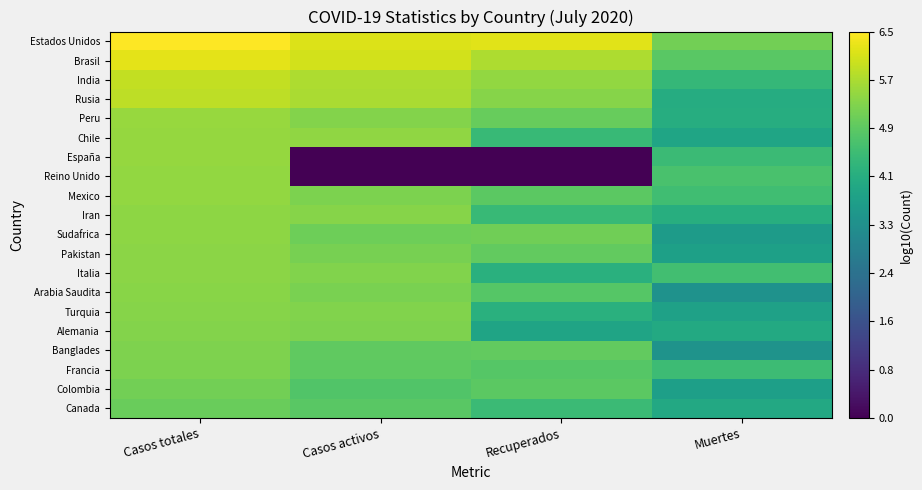

Reading left to right, extract all data points from this chart.

Estados Unidos: Casos totales=6.5	Casos activos=6.2	Recuperados=6.2	Muertes=5.1
Brasil: Casos totales=6.2	Casos activos=6.1	Recuperados=5.7	Muertes=4.8
India: Casos totales=5.9	Casos activos=5.7	Recuperados=5.5	Muertes=4.3
Rusia: Casos totales=5.9	Casos activos=5.7	Recuperados=5.3	Muertes=4.0
Peru: Casos totales=5.5	Casos activos=5.3	Recuperados=5.0	Muertes=4.1
Chile: Casos totales=5.5	Casos activos=5.4	Recuperados=4.4	Muertes=3.8
España: Casos totales=5.5	Casos activos=0.0	Recuperados=0.0	Muertes=4.5
Reino Unido: Casos totales=5.5	Casos activos=0.0	Recuperados=0.0	Muertes=4.6
Mexico: Casos totales=5.5	Casos activos=5.2	Recuperados=4.9	Muertes=4.5
Iran: Casos totales=5.4	Casos activos=5.3	Recuperados=4.4	Muertes=4.1
Sudafrica: Casos totales=5.4	Casos activos=5.1	Recuperados=5.1	Muertes=3.6
Pakistan: Casos totales=5.4	Casos activos=5.2	Recuperados=5.0	Muertes=3.7
Italia: Casos totales=5.4	Casos activos=5.3	Recuperados=4.1	Muertes=4.5
Arabia Saudita: Casos totales=5.4	Casos activos=5.2	Recuperados=4.8	Muertes=3.3
Turquia: Casos totales=5.3	Casos activos=5.3	Recuperados=4.1	Muertes=3.7
Alemania: Casos totales=5.3	Casos activos=5.3	Recuperados=3.8	Muertes=4.0
Banglades: Casos totales=5.3	Casos activos=4.9	Recuperados=5.0	Muertes=3.4
Francia: Casos totales=5.2	Casos activos=4.9	Recuperados=4.8	Muertes=4.5
Colombia: Casos totales=5.1	Casos activos=4.8	Recuperados=4.9	Muertes=3.7
Canada: Casos totales=5.0	Casos activos=4.9	Recuperados=4.4	Muertes=3.9